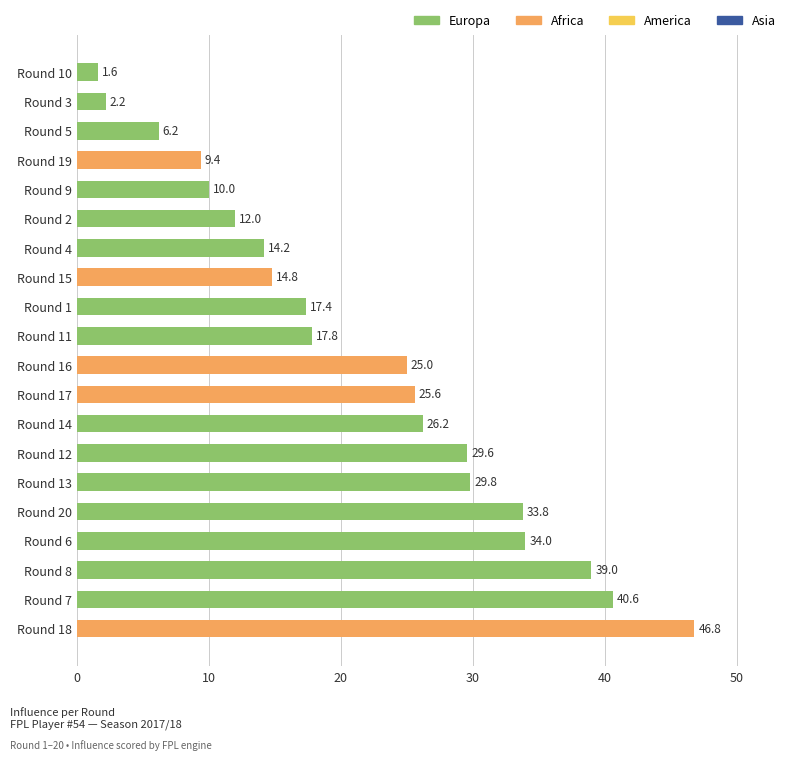

The chart shows a value of 9.7 at Round 13. True or false?

False